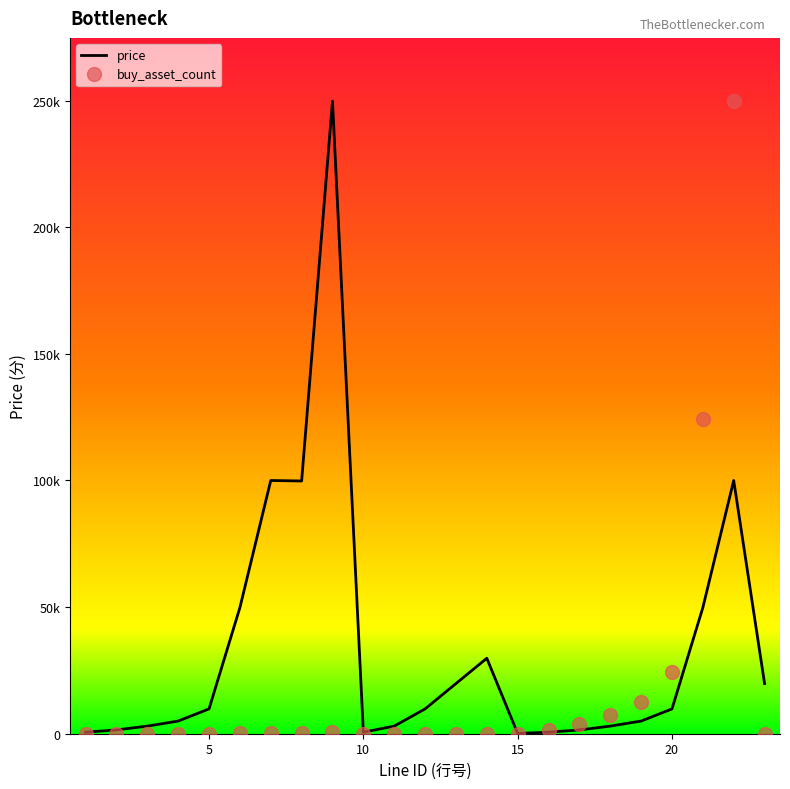

How many times do price and buy_asset_count cross each other?

2